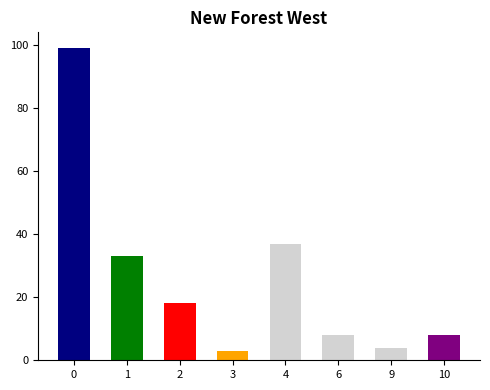

The value at 1 is 33. True or false?

True